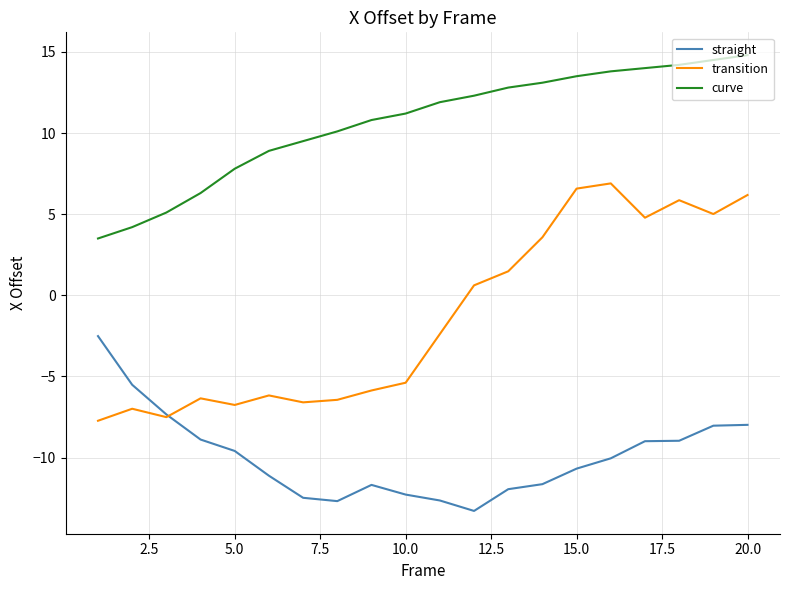

How many lines are shown in the chart?

3